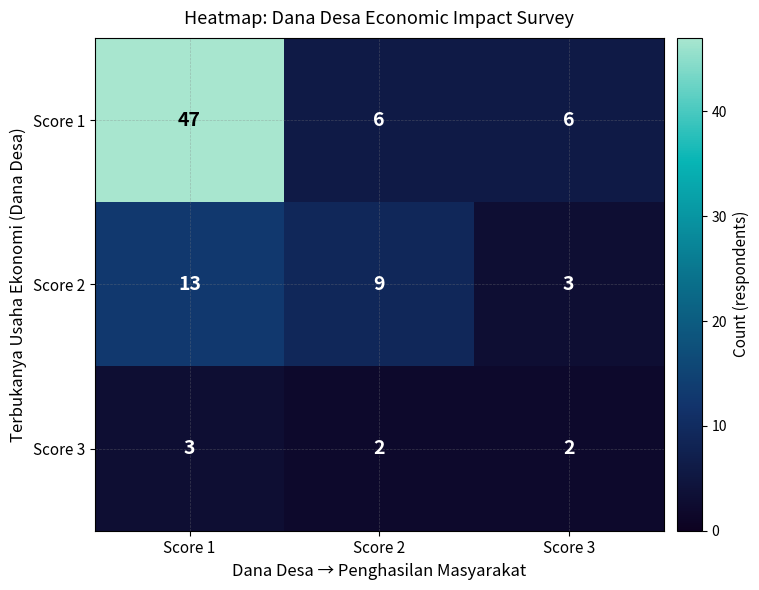

How many categories are shown in the chart?

3